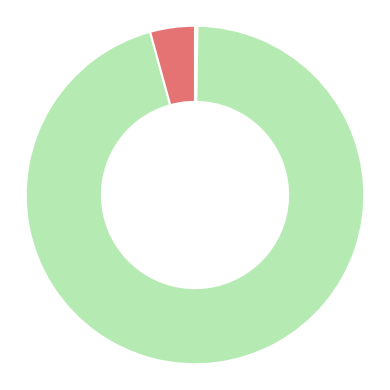

Is there any slice that represents more than half of the pie?

Yes